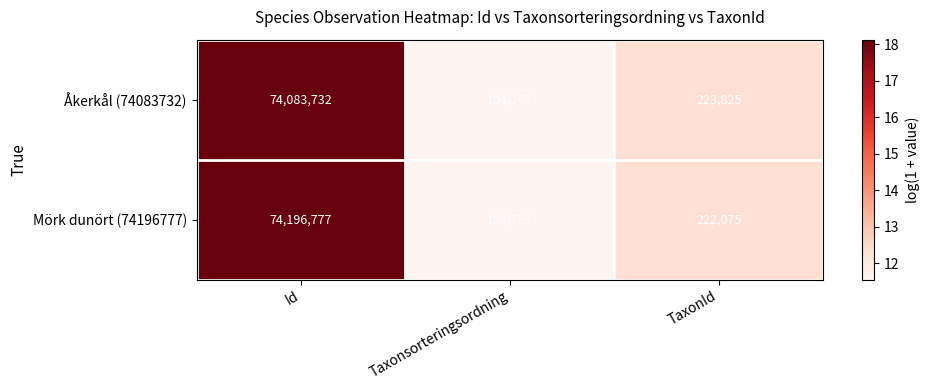

Which label corresponds to the smallest value in the chart?

Taxonsorteringsordning